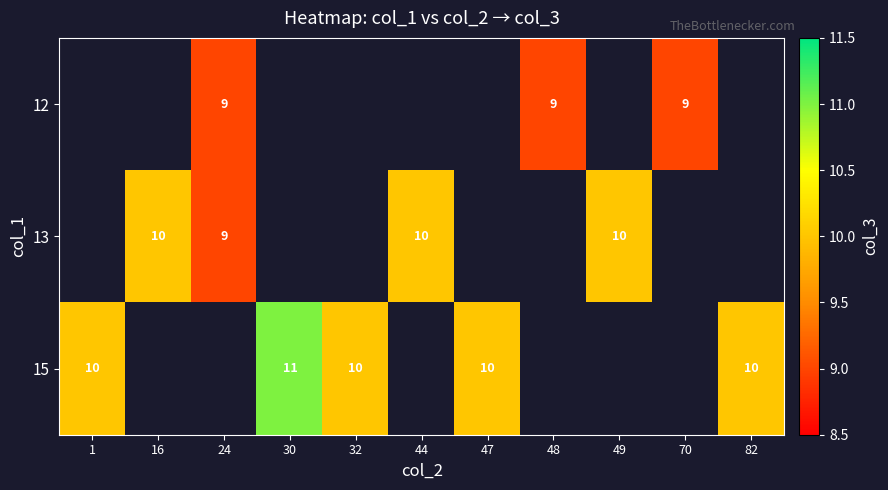

True or false: 15 has a value of 5 at 30.

False